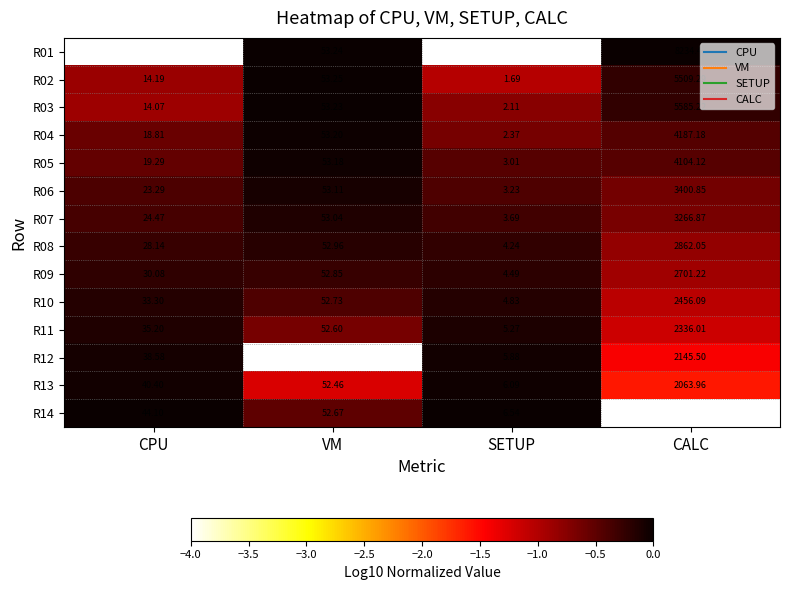

Which series changed the most between SETUP and CALC?

R01